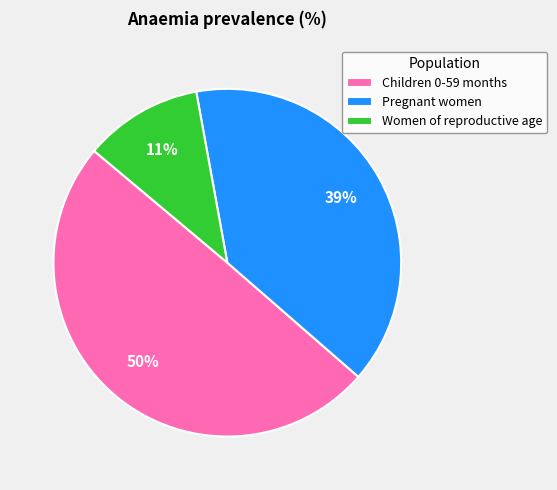

What is the smallest slice in the pie chart?

Women of reproductive age